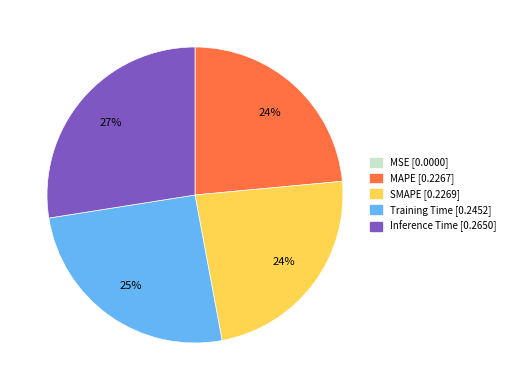

Combined, do MAPE and Training Time account for over 50%?

No